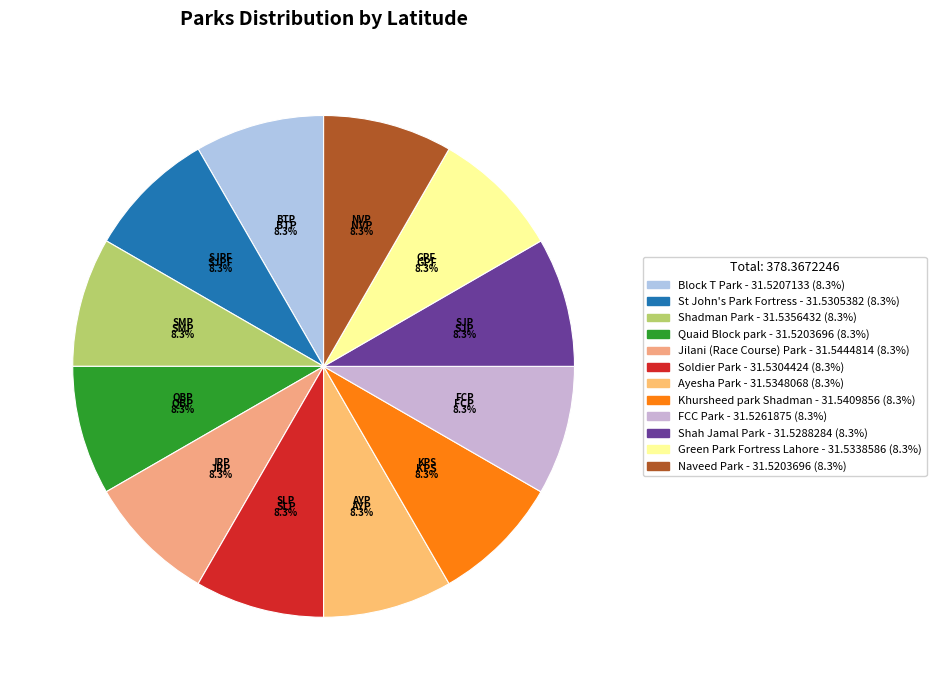

To the nearest percent, what is the combined percentage of Green Park Fortress Lahore and FCC Park?

17%